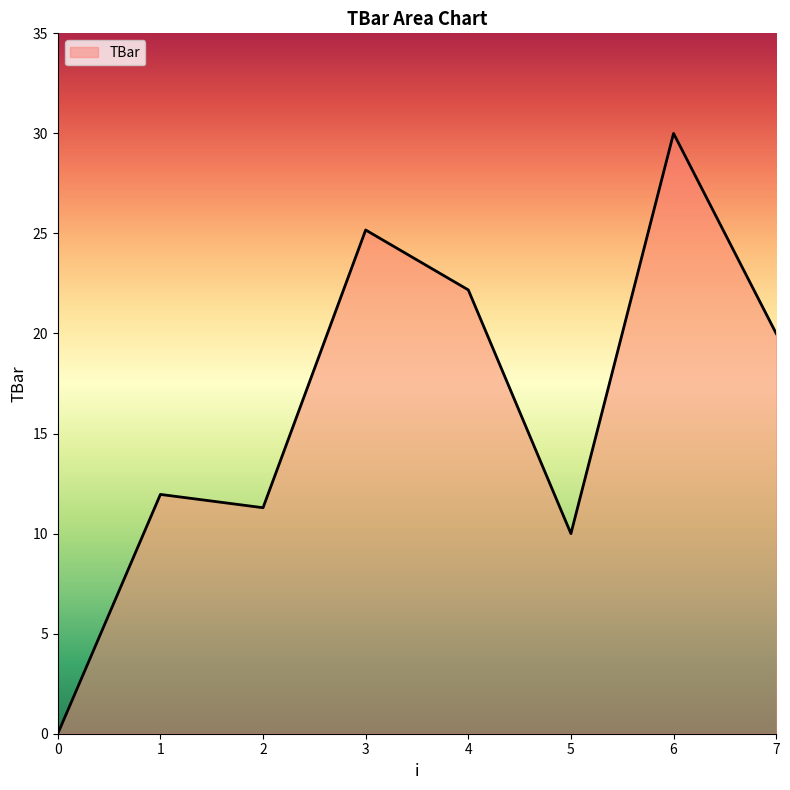

How many interior local valleys (lower than both neighbors) does the data have?

2